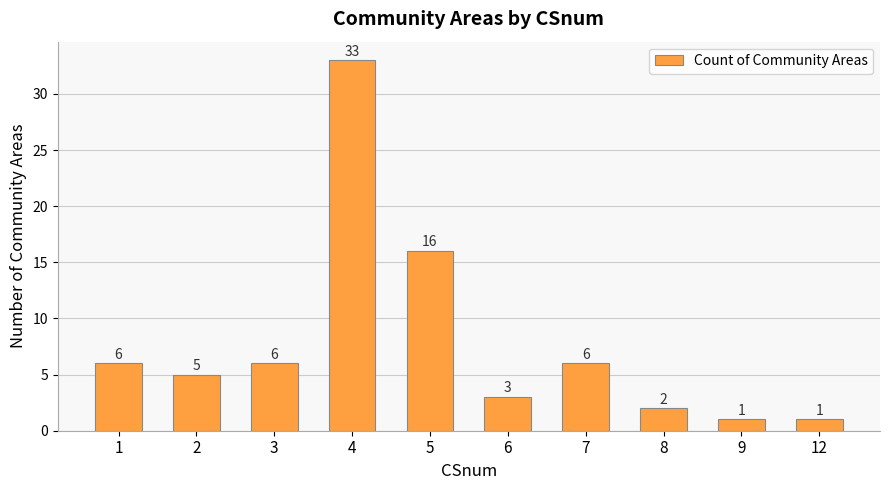

Which has a higher value, 6 or 3?

3